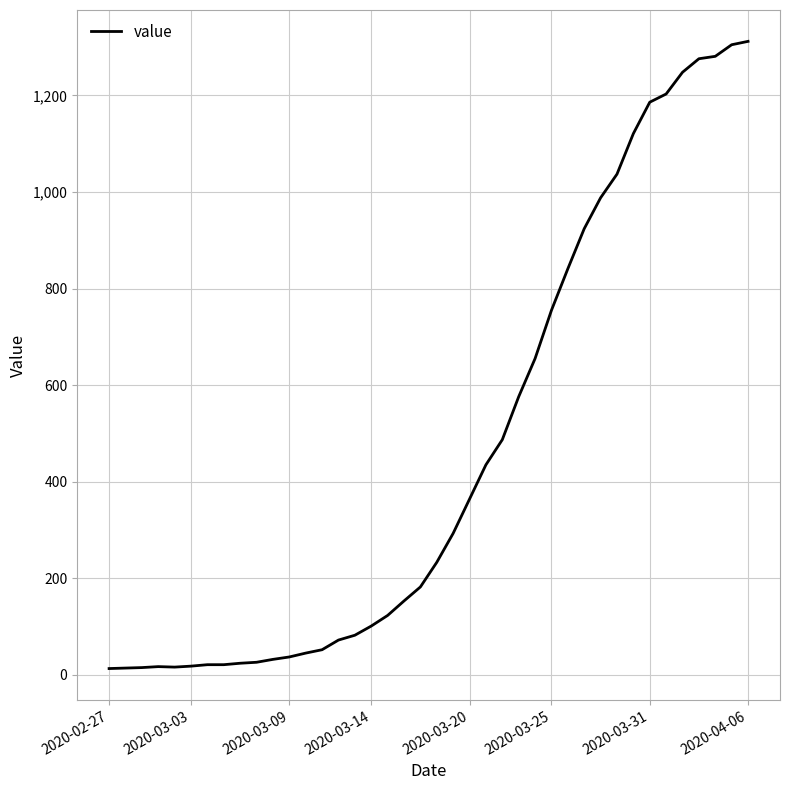

What is the difference between the maximum and minimum values?

1299